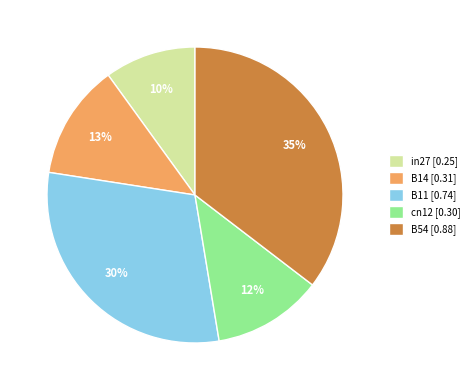

True or false: B14 accounts for 13% of the total.

True